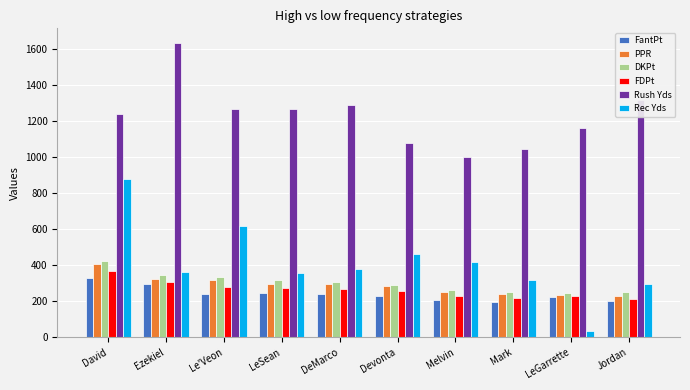

Is it true that FantPt equals 140.5 at Melvin?

False